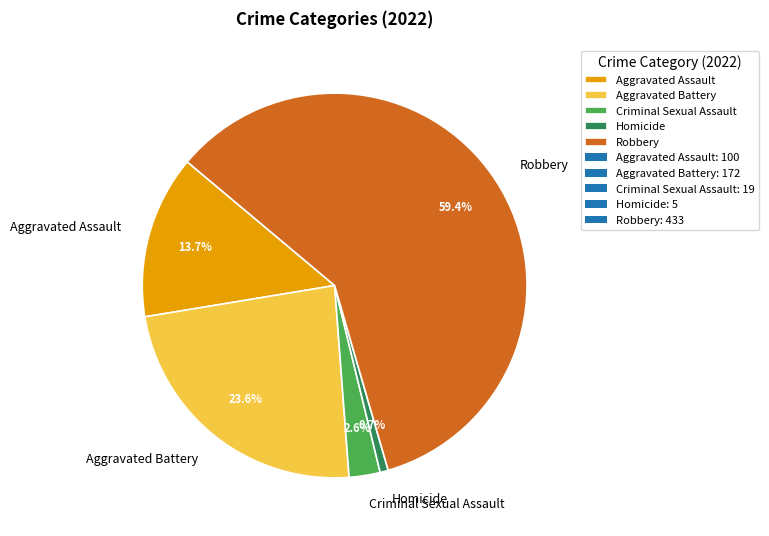

To the nearest percent, what is the average slice percentage?

20%